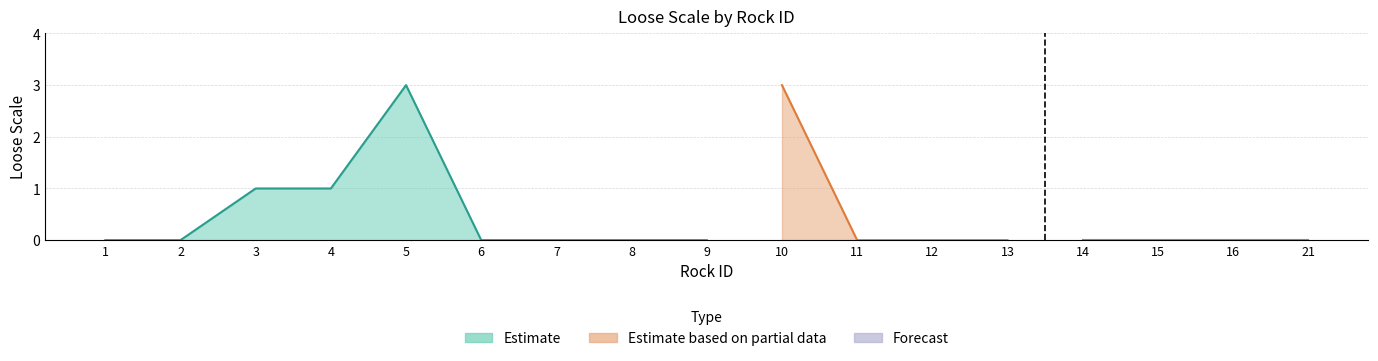

Count the values in the range 0 to 1.

15